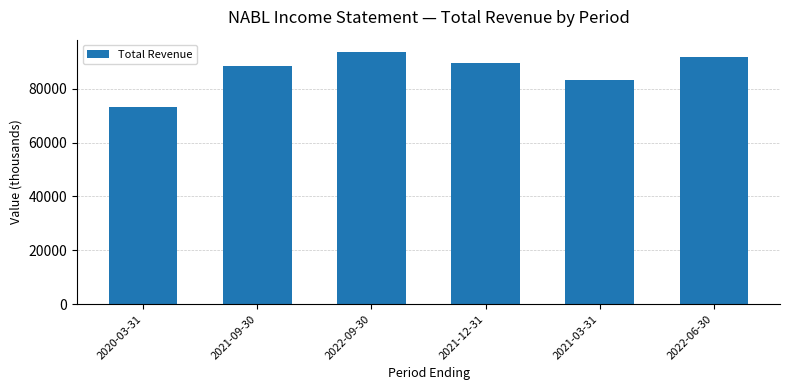

Does the chart contain any negative values?

No